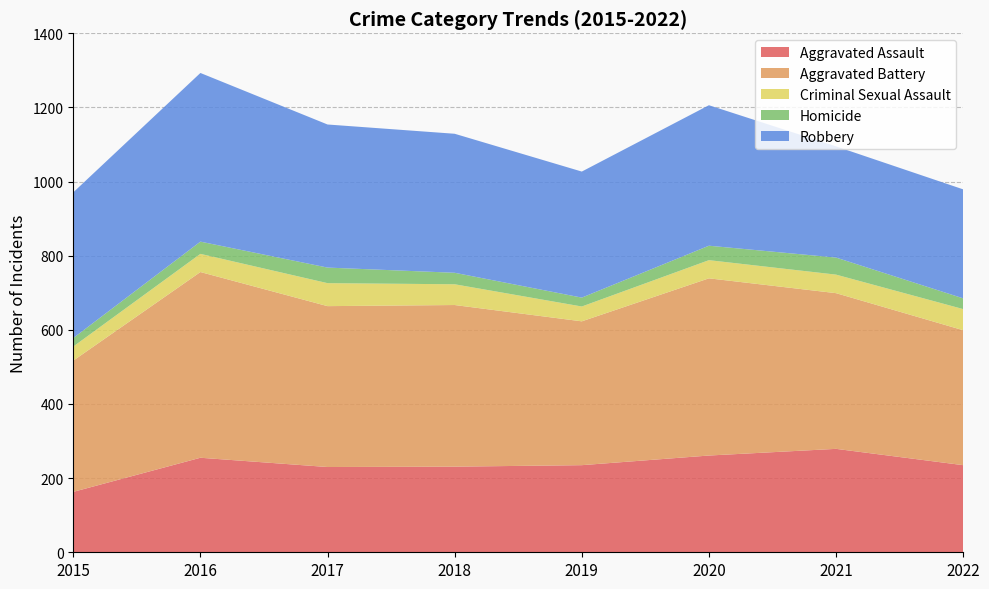

Reading right to left, extract all data points from this chart.

Aggravated Assault: 2022=235	2021=279	2020=261	2019=235	2018=231	2017=230	2016=255	2015=163
Aggravated Battery: 2022=364	2021=420	2020=478	2019=388	2018=436	2017=434	2016=501	2015=354
Criminal Sexual Assault: 2022=57	2021=50	2020=49	2019=40	2018=56	2017=62	2016=49	2015=38
Homicide: 2022=29	2021=46	2020=39	2019=24	2018=31	2017=42	2016=33	2015=23
Robbery: 2022=294	2021=300	2020=379	2019=340	2018=375	2017=386	2016=455	2015=393